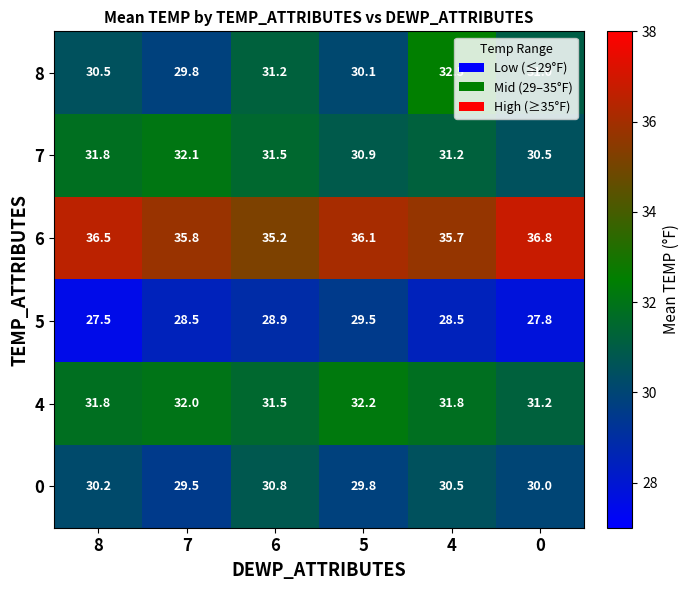

At which label is 7 closest to 31?

5